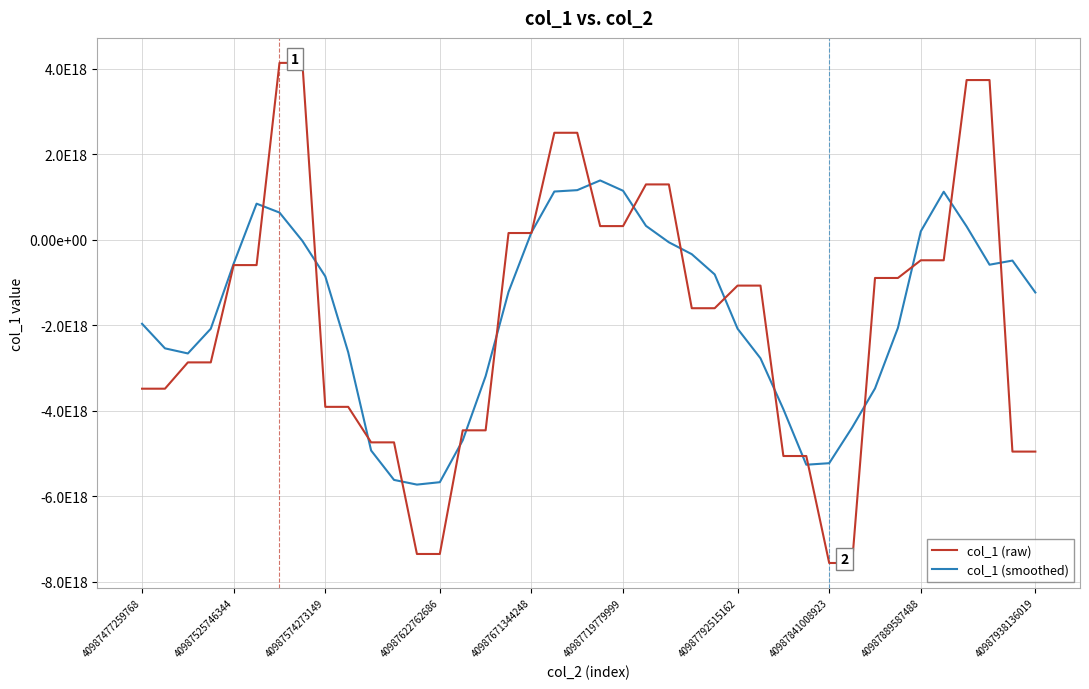

What is the highest value of the col_1 (smoothed) series?

1383018526022214400